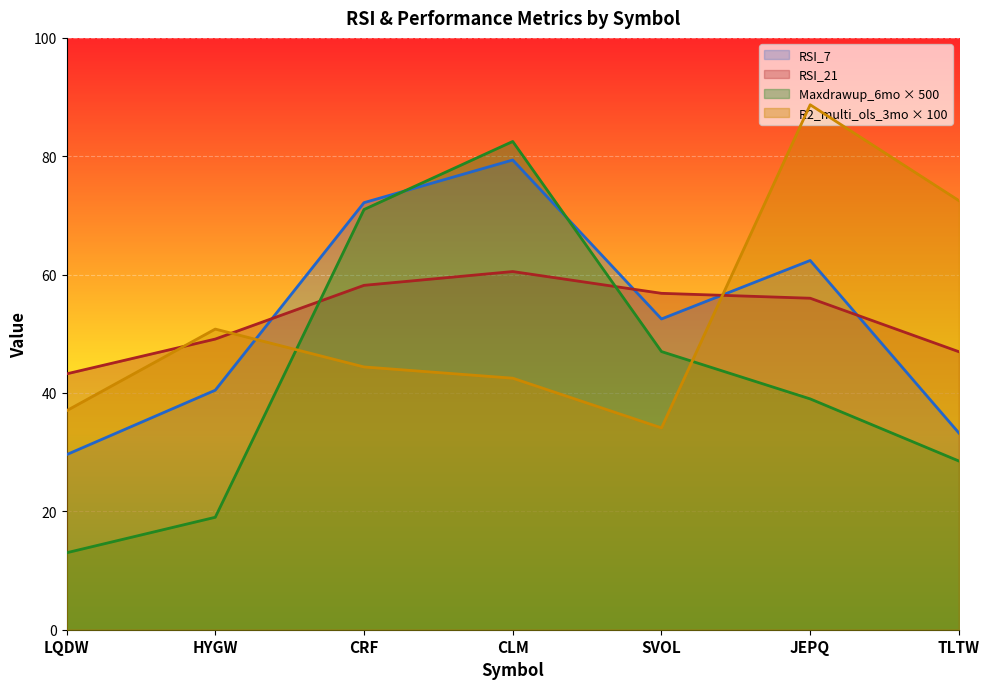

What is the maximum value shown in the chart?

88.7